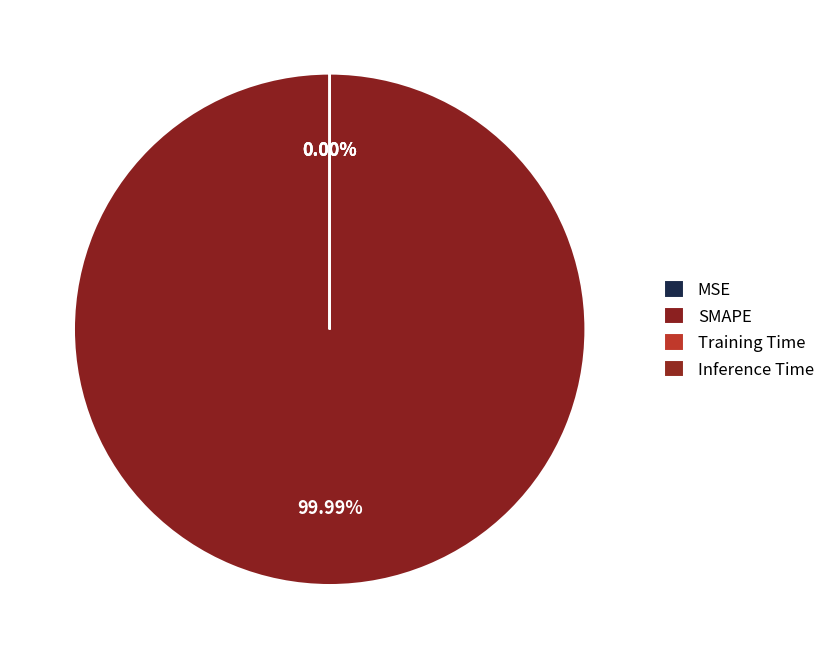

What portion of the pie excludes MSE?

100.0%